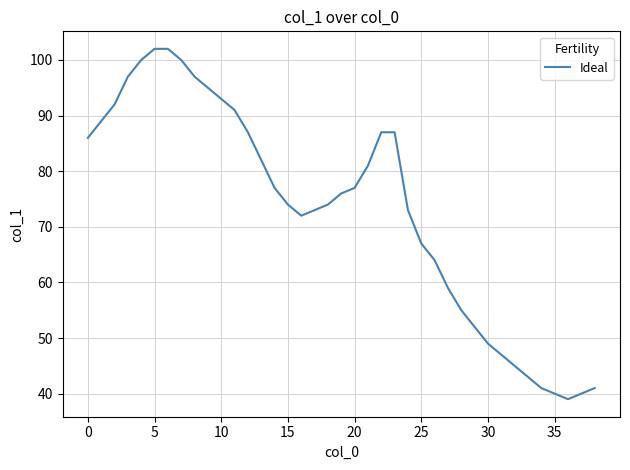

What is the difference between the maximum and minimum values?

63